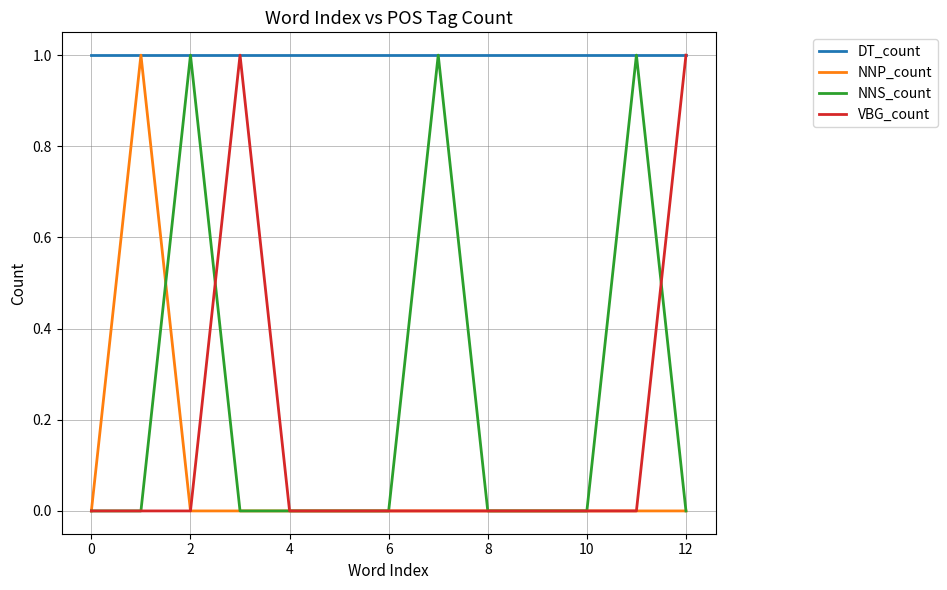

Is this an area chart (filled region under the line)?

No